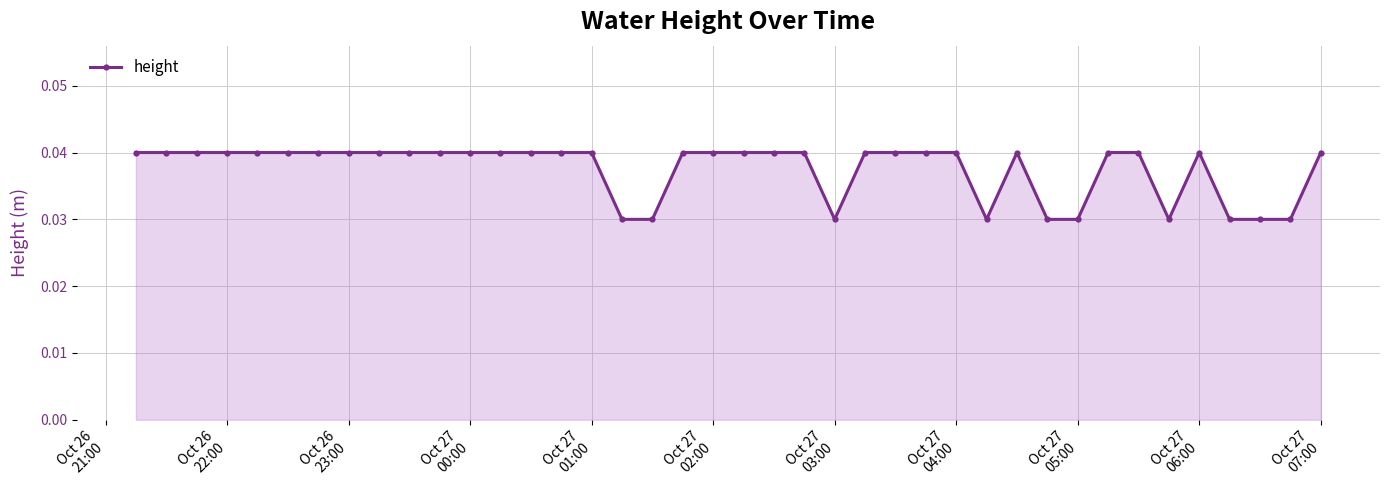

What is the sum of all values?

1.5